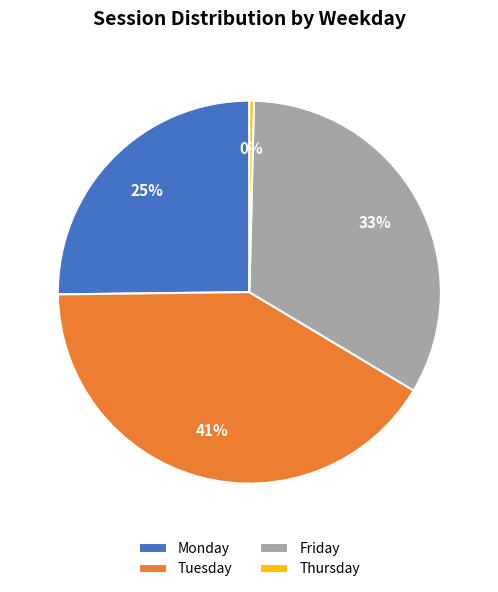

Is there a majority slice in this chart?

No